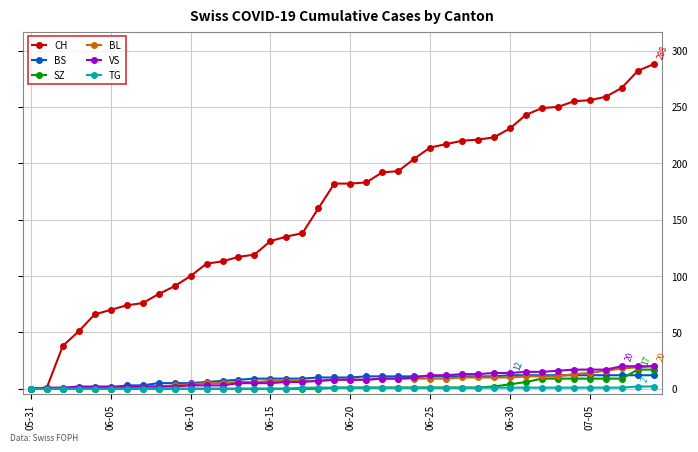

What is the maximum value for VS?

20